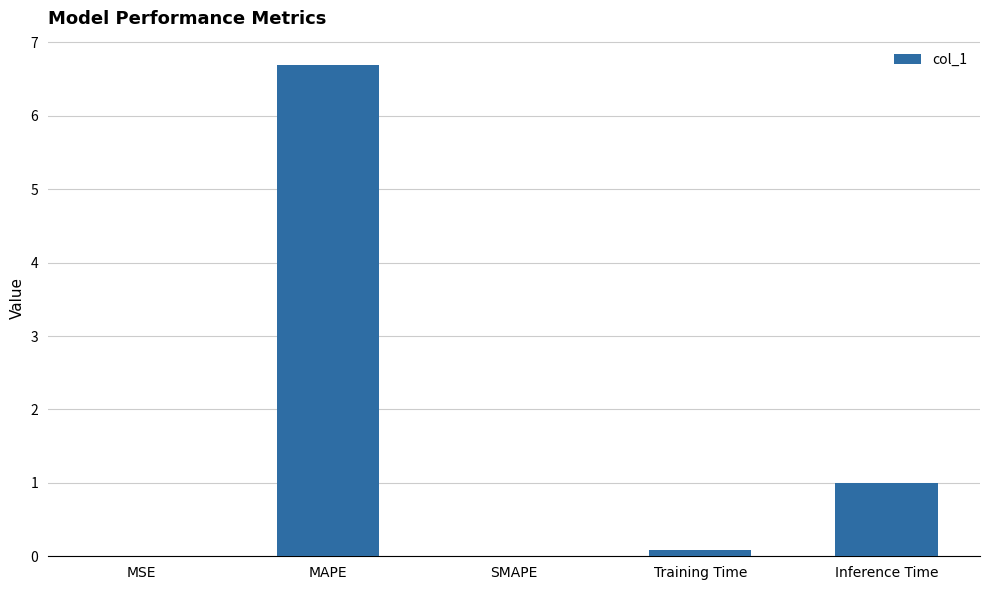

What is the greatest value displayed?

6.7